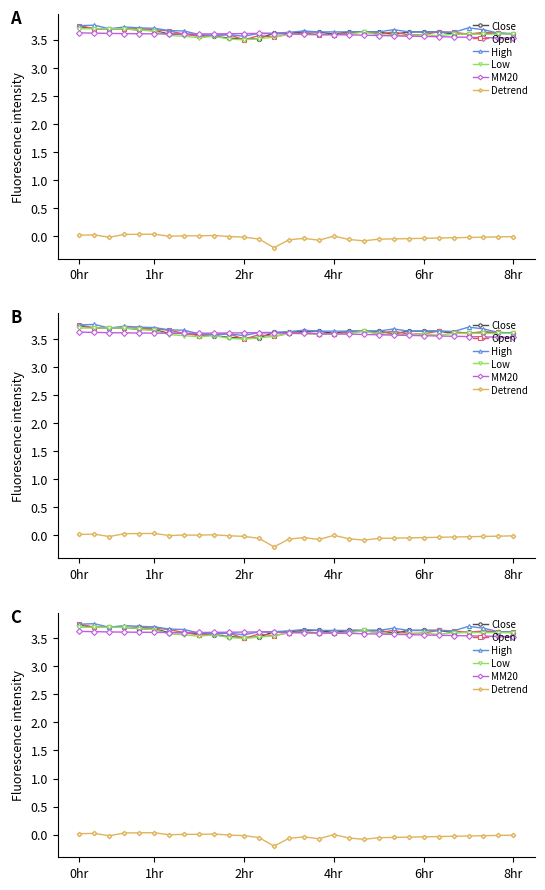

Reading left to right, list all the values displayed in this chart.

Close: 3.7	3.7	3.7	3.7	3.7	3.7	3.6	3.6	3.6	3.6	3.5	3.5	3.5	3.6	3.6	3.6	3.6	3.6	3.6	3.6	3.6	3.6	3.6	3.6	3.6	3.6	3.6	3.6	3.6	3.6
Open: 3.8	3.7	3.7	3.7	3.7	3.7	3.7	3.6	3.6	3.6	3.6	3.5	3.6	3.5	3.6	3.6	3.6	3.6	3.6	3.6	3.6	3.6	3.6	3.6	3.6	3.6	3.6	3.6	3.6	3.6
High: 3.8	3.8	3.7	3.7	3.7	3.7	3.7	3.7	3.6	3.6	3.6	3.6	3.6	3.6	3.6	3.7	3.6	3.6	3.6	3.6	3.6	3.7	3.6	3.6	3.6	3.6	3.7	3.7	3.6	3.6
Low: 3.7	3.7	3.7	3.7	3.7	3.7	3.6	3.6	3.5	3.6	3.5	3.5	3.5	3.5	3.6	3.6	3.6	3.6	3.6	3.6	3.6	3.6	3.6	3.6	3.6	3.6	3.6	3.6	3.6	3.6
MM20: 3.6	3.6	3.6	3.6	3.6	3.6	3.6	3.6	3.6	3.6	3.6	3.6	3.6	3.6	3.6	3.6	3.6	3.6	3.6	3.6	3.6	3.6	3.6	3.6	3.6	3.5	3.5	3.5	3.5	3.5
Detrend: 0.0	0.0	-0.0	0.0	0.0	0.0	-0.0	0.0	0.0	0.0	-0.0	-0.0	-0.1	-0.2	-0.1	-0.0	-0.1	0.0	-0.1	-0.1	-0.1	-0.0	-0.0	-0.0	-0.0	-0.0	-0.0	-0.0	-0.0	-0.0